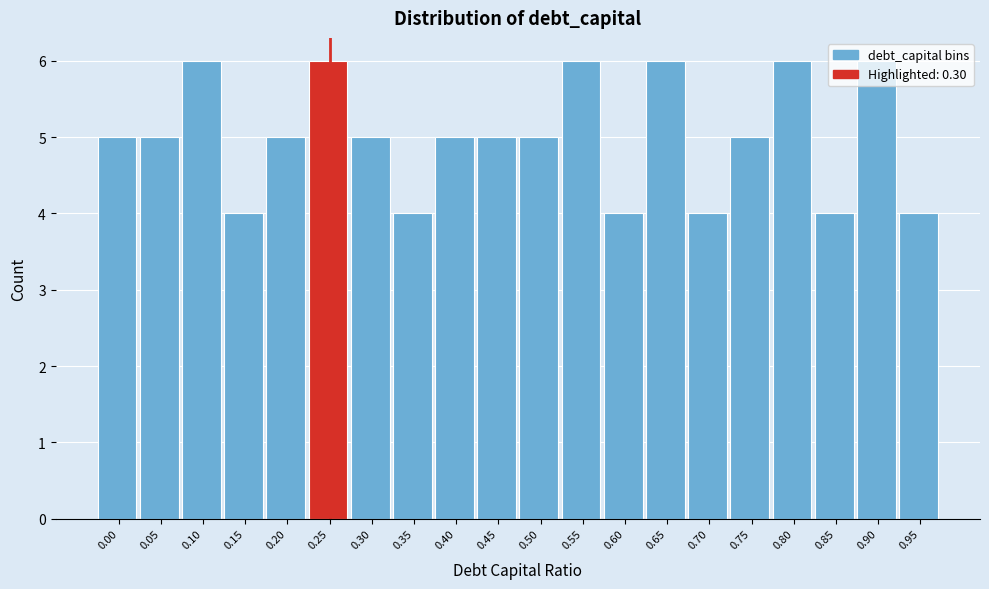

What is the value of the 19th bar from the left?

6